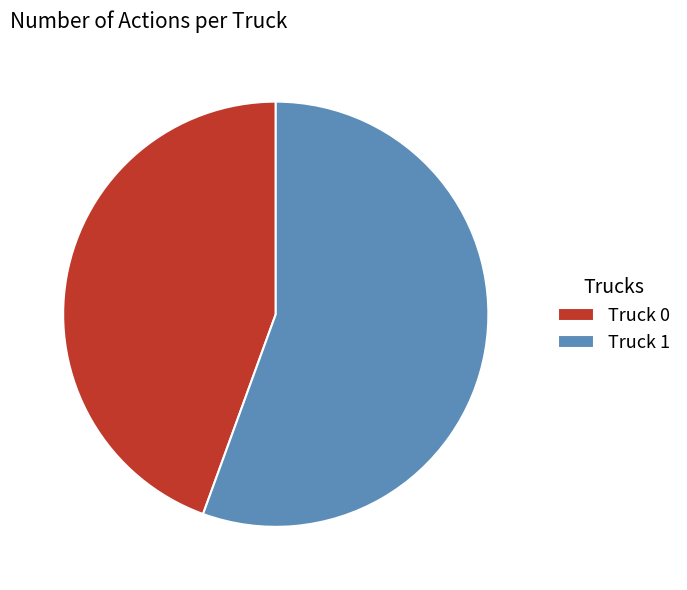

Does Truck 0 represent more than half of the total?

No